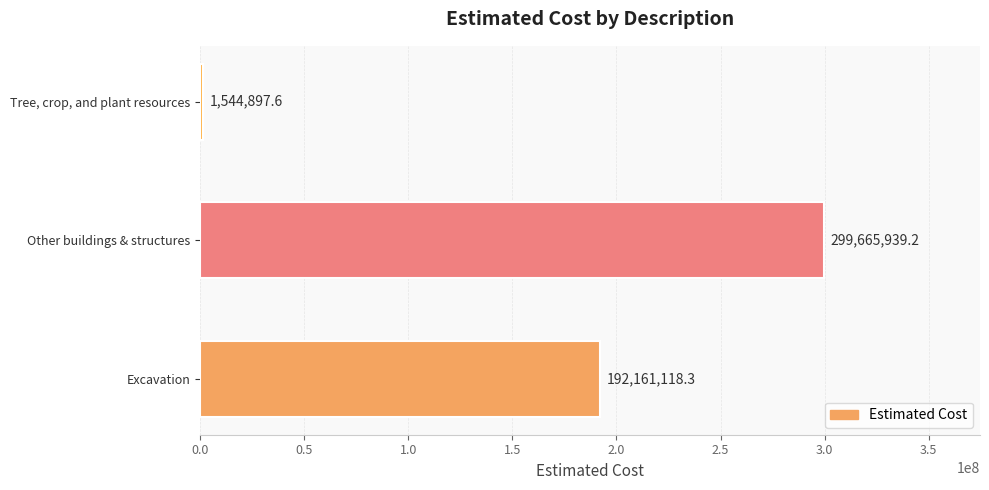

Count the number of data series in this chart.

1